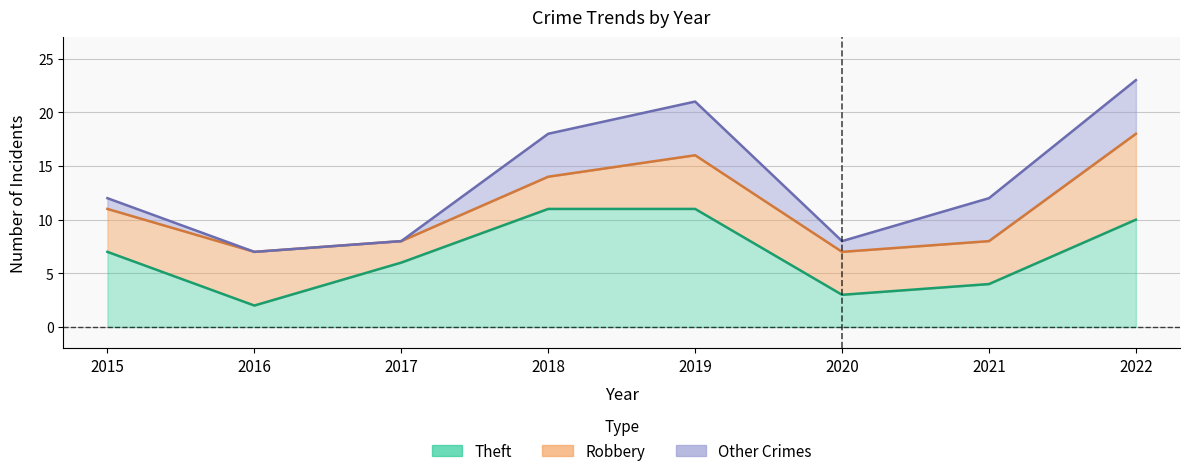

Reading right to left, extract all data points from this chart.

Theft: 2022=10	2021=4	2020=3	2019=11	2018=11	2017=6	2016=2	2015=7
Total: 2022=23	2021=12	2020=8	2019=21	2018=18	2017=8	2016=7	2015=12